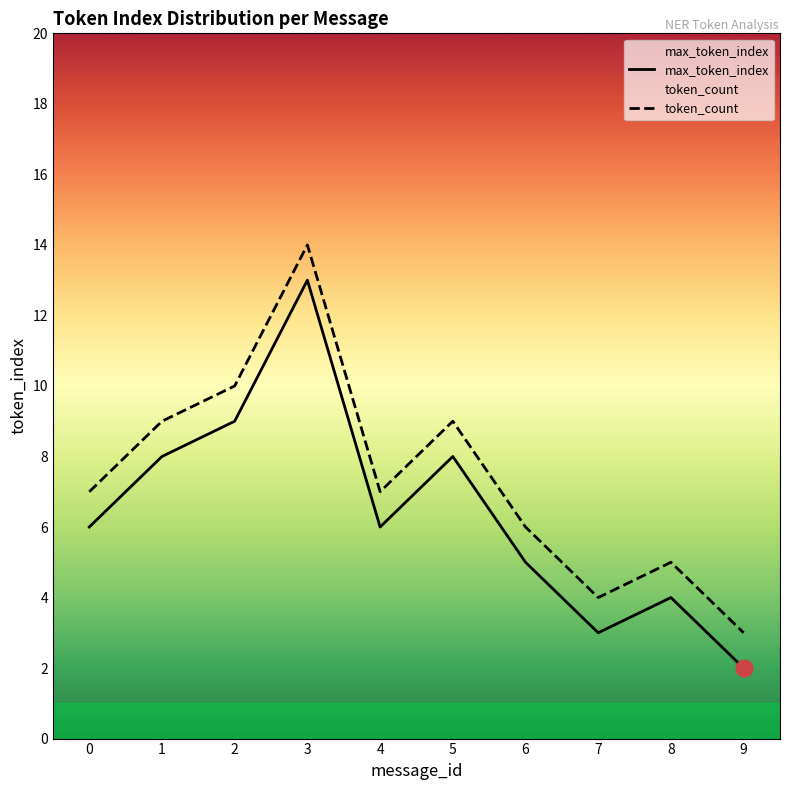

At how many categories does at least one series exceed 12?

1